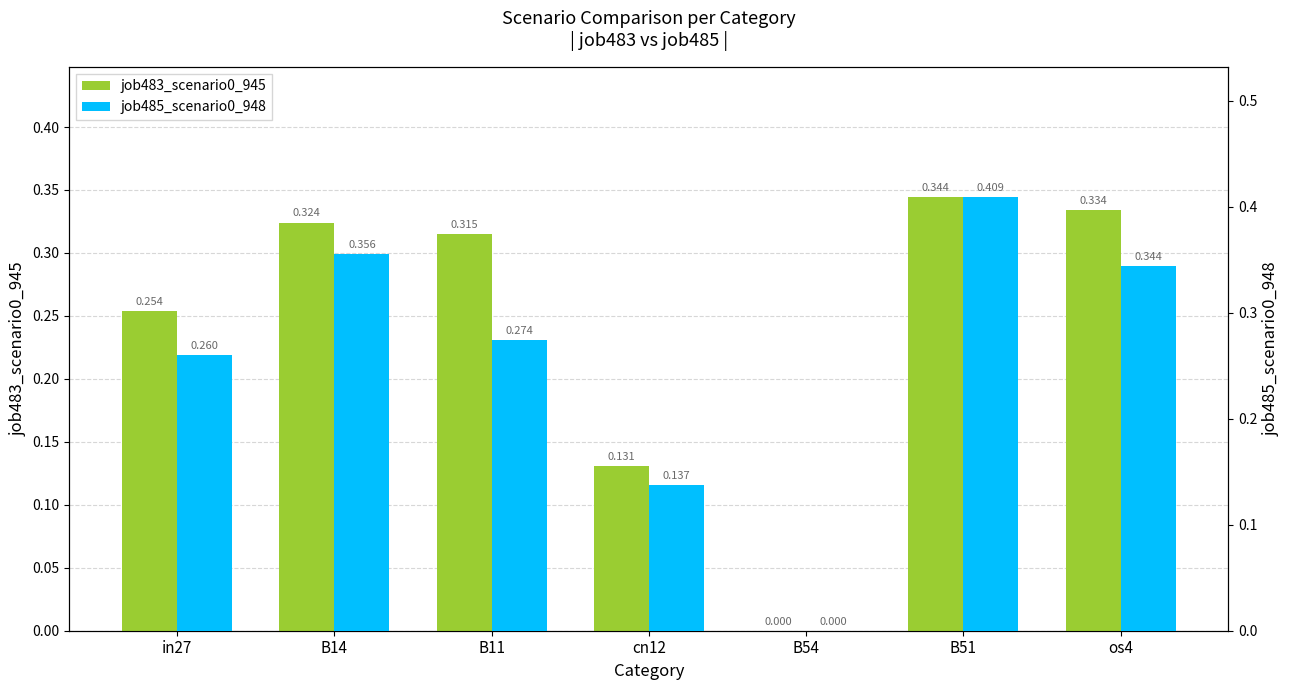

Which series changed the most between in27 and B51?

job485_scenario0_948